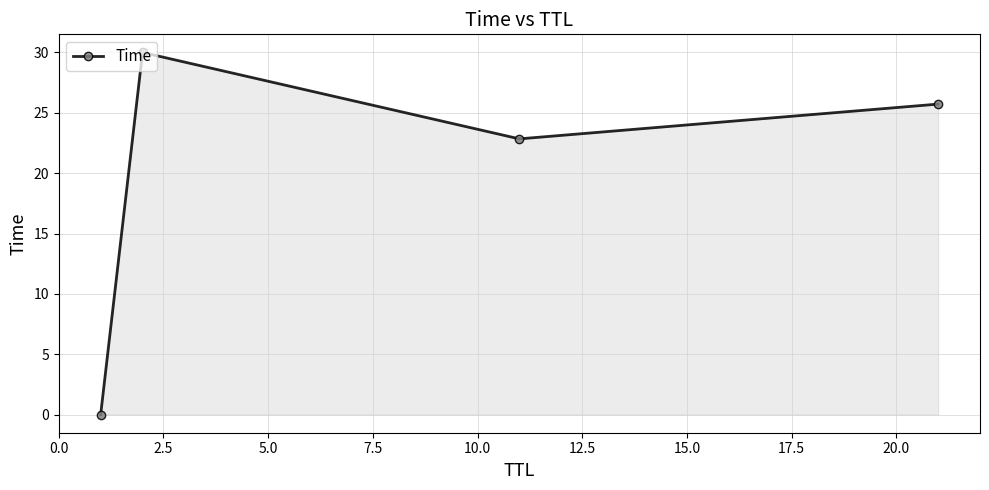

How many points are lower than both their immediate neighbors (excluding endpoints)?

1